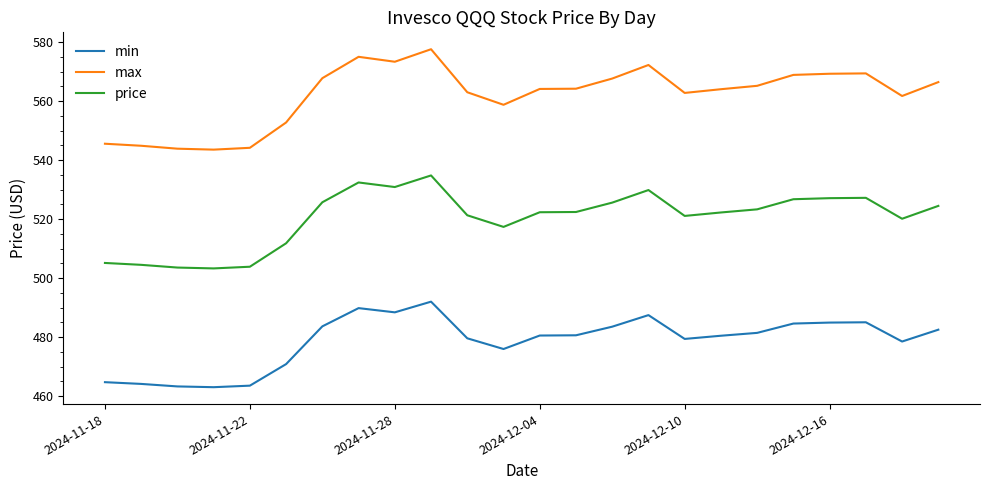

True or false: min and max intersect in this chart.

False